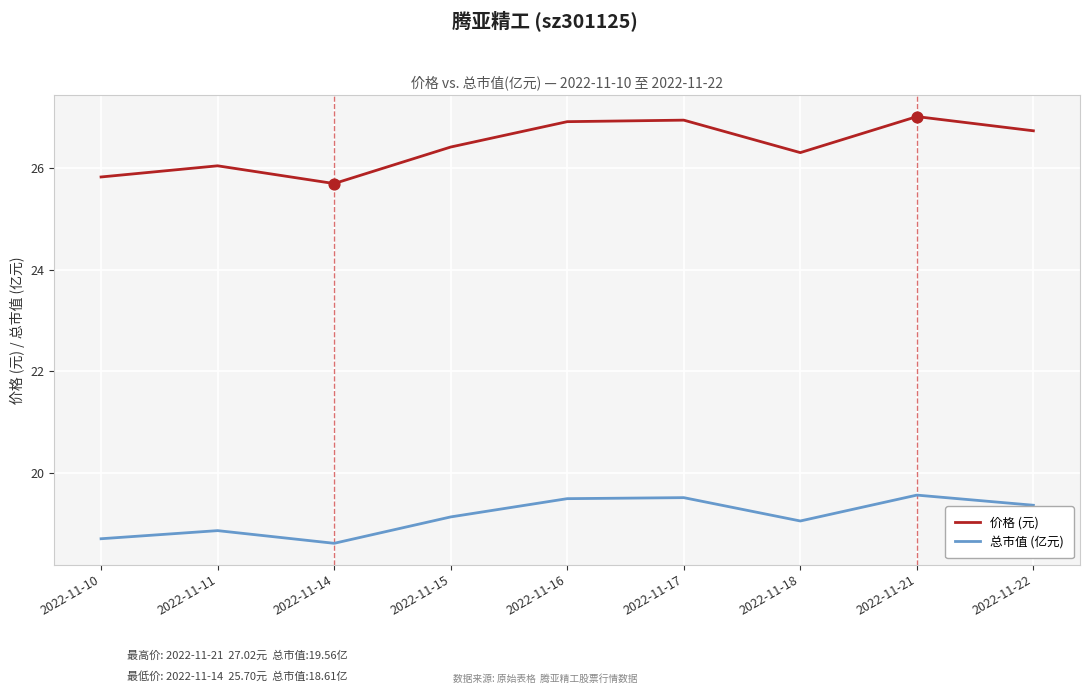

Which series has the largest total across all categories?

价格 (元)